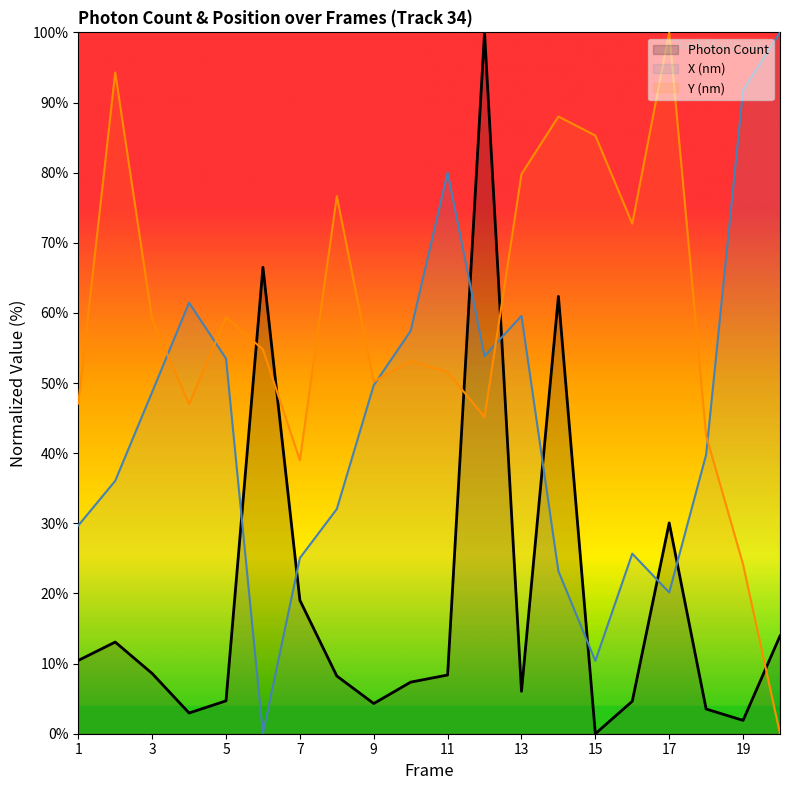

What is the value of the Photon Count point at the 1st from the left?

10.4